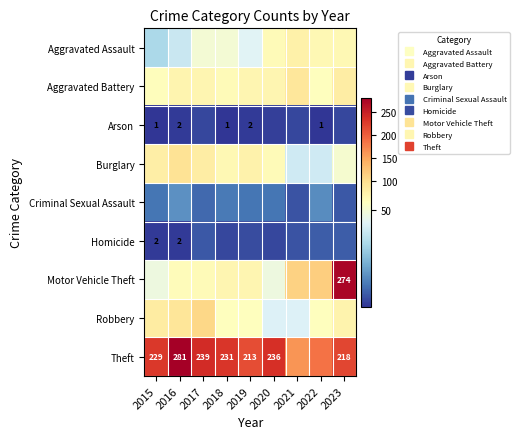

What is the difference between the Burglary values at 2017 and 2023?

29